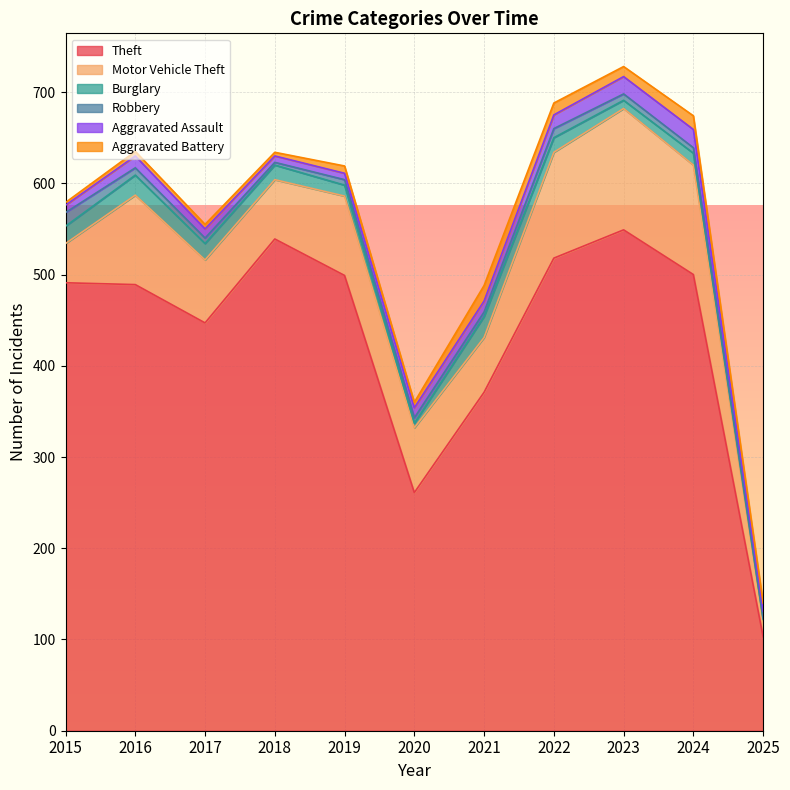

What is the difference between the Aggravated Battery values at 2020 and 2023?

5